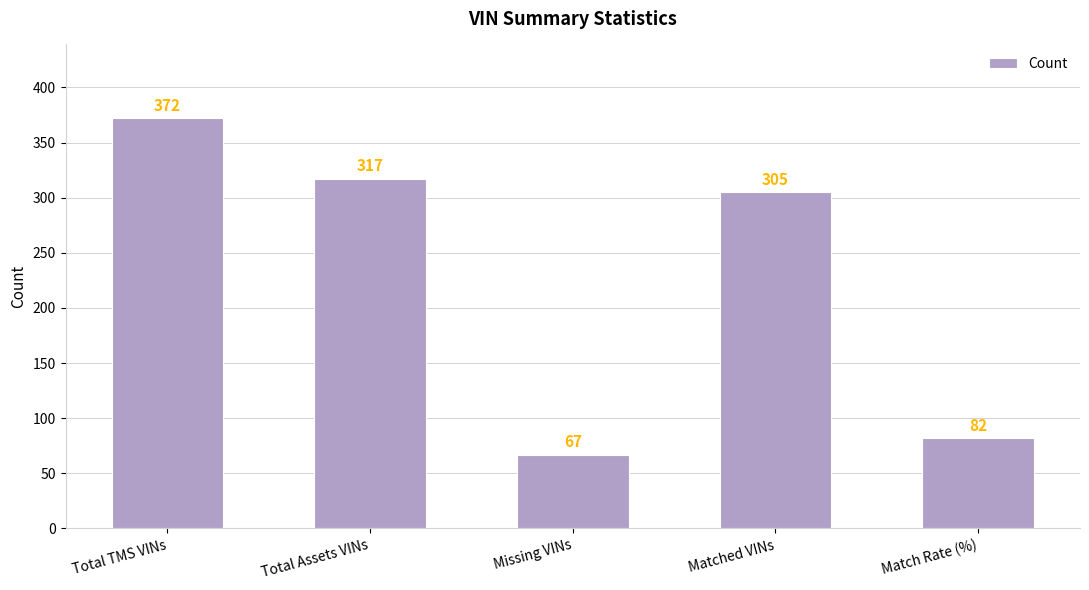

Where is the data nearest to the value 219?

Matched VINs